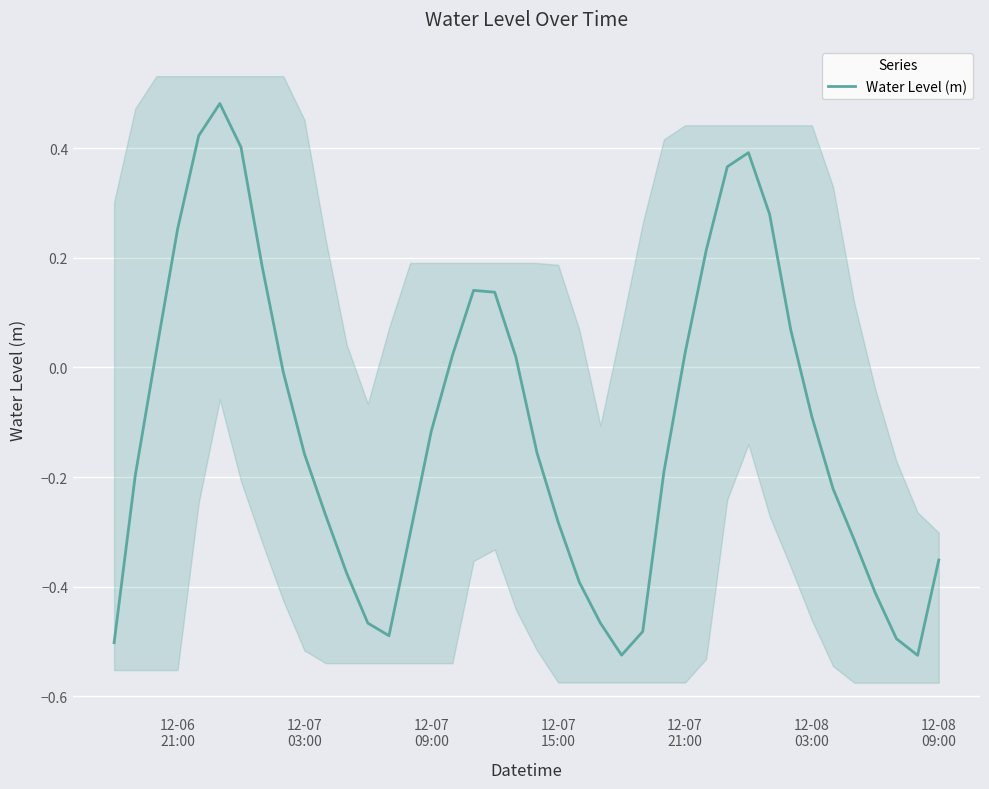

What is the value of the 16th point from the left?

-0.1